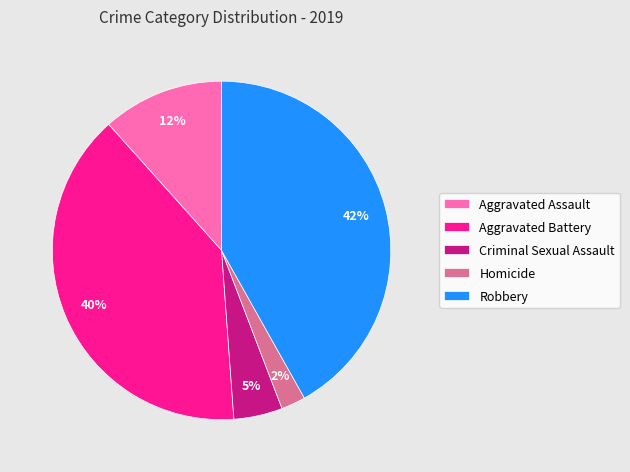

What is the ratio of the value at Aggravated Assault to the value at Aggravated Battery?

0.3